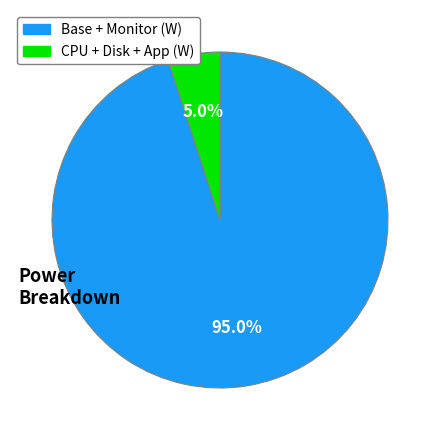

Does any single category account for the majority?

Yes